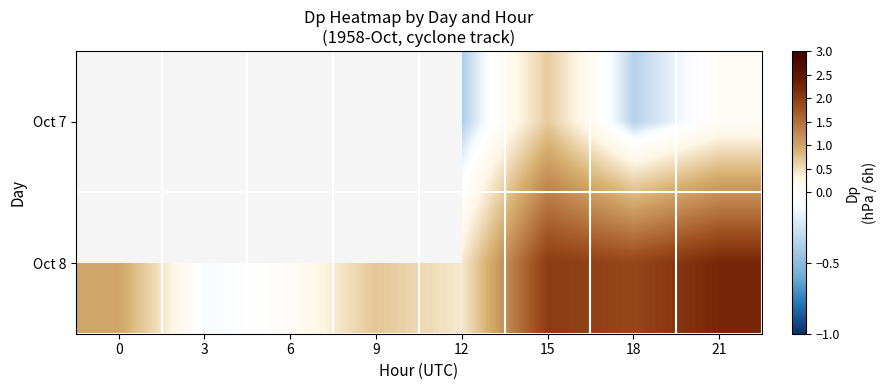

Rank the series at 6 from lowest to highest value.

Oct 7, Oct 8